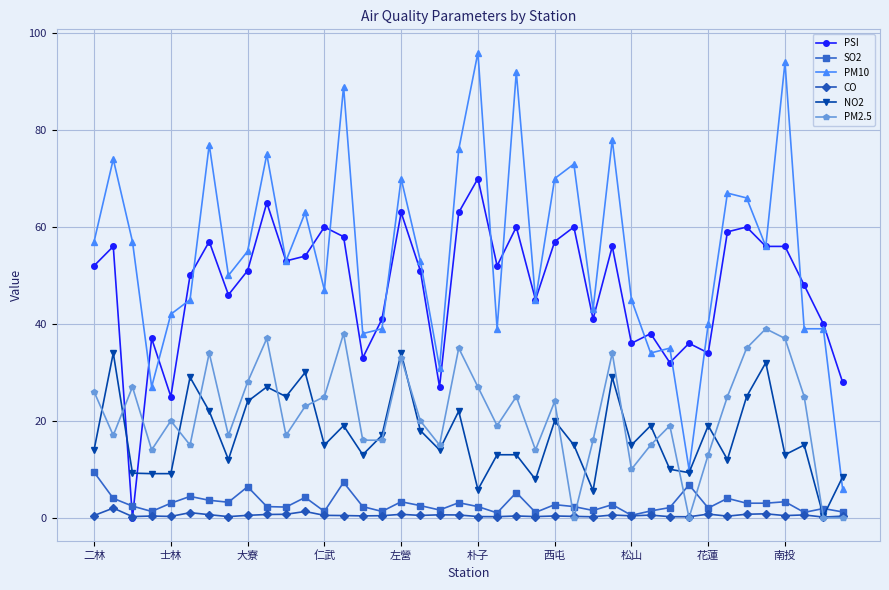

Which series has the largest range (max minus min)?

PM10